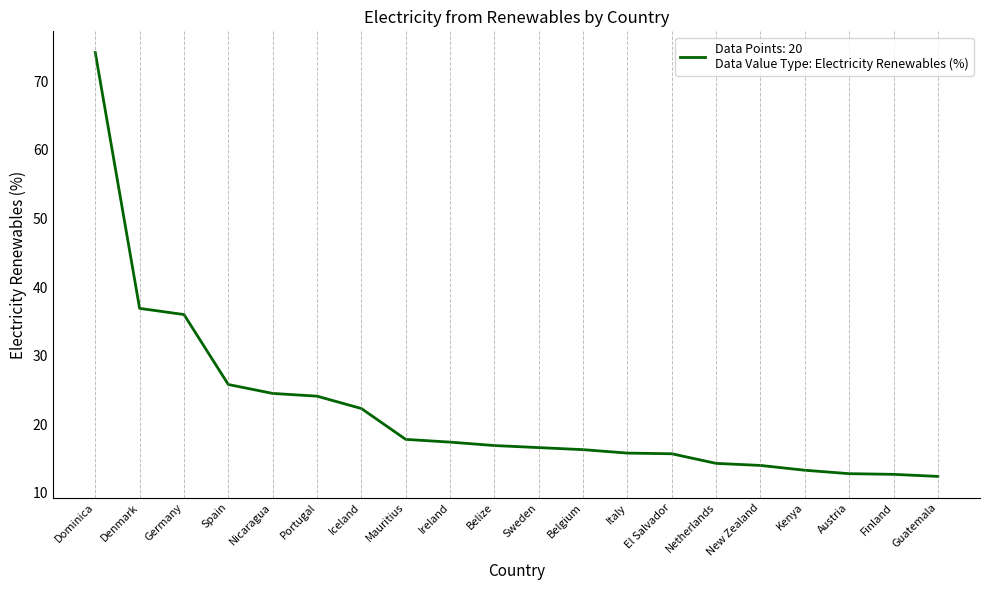

At which category does the chart reach its peak across all series?

Dominica